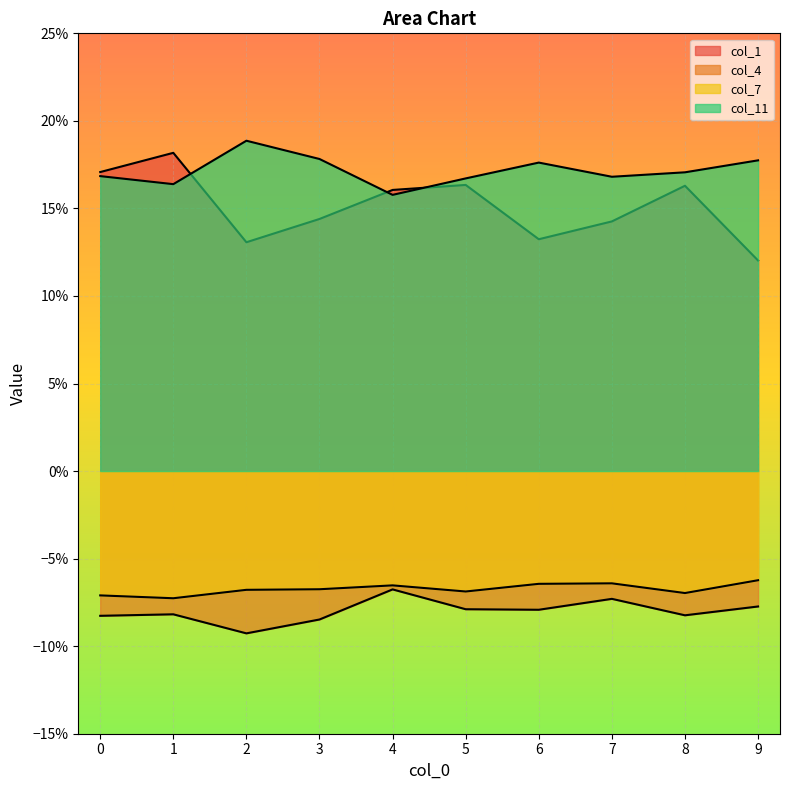

How many lines are shown in the chart?

4